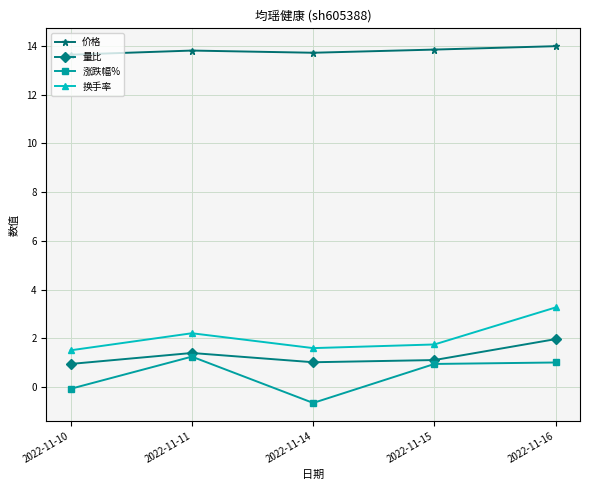

Is the value of 量比 at 2022-11-16 greater than the value of 换手率 at 2022-11-10?

Yes